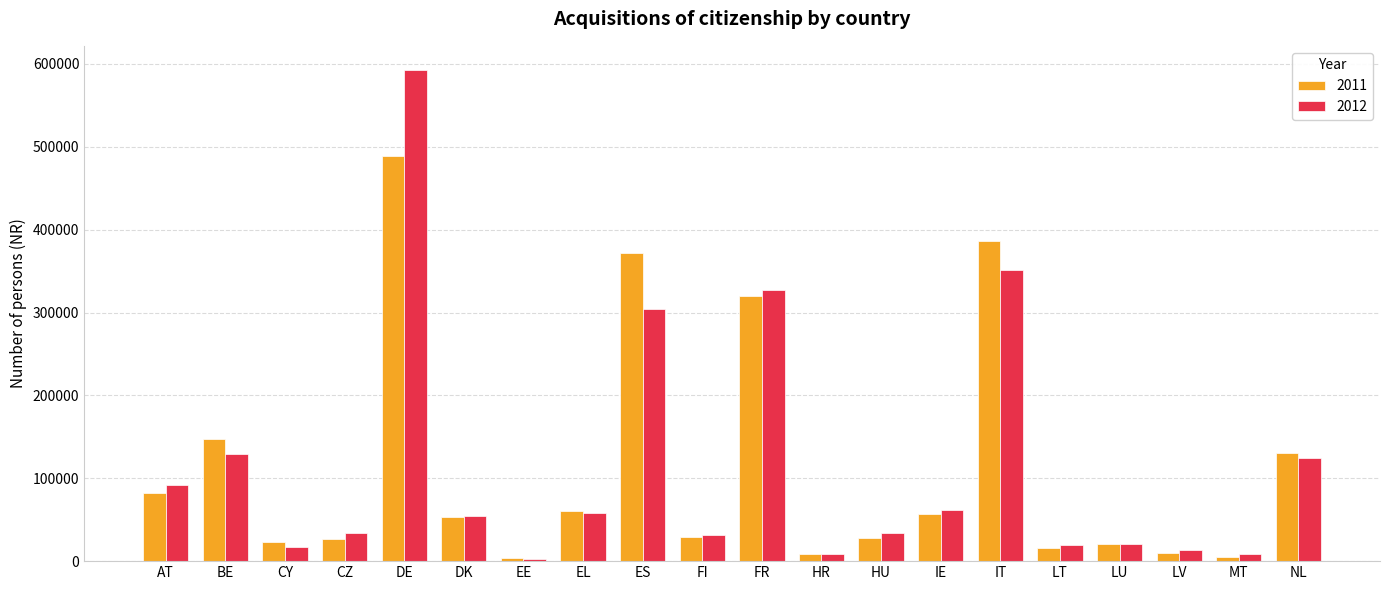

How many data points does each series have?

20